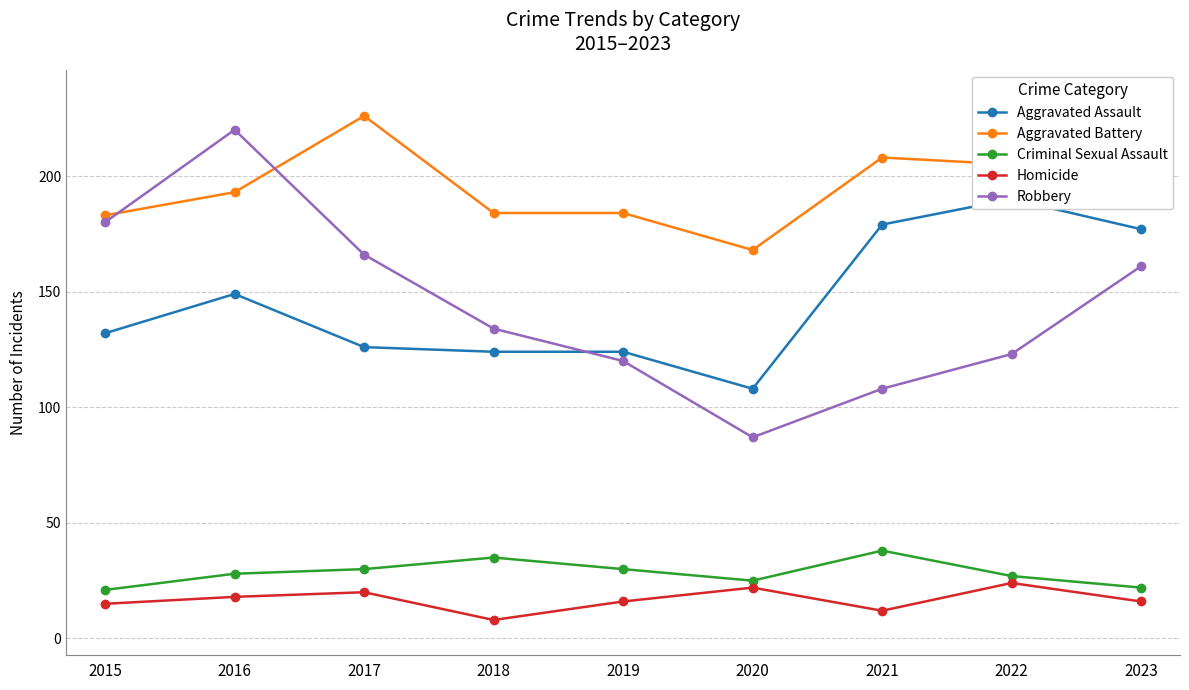

What is the difference between the second highest and minimum values in the Criminal Sexual Assault series?

14